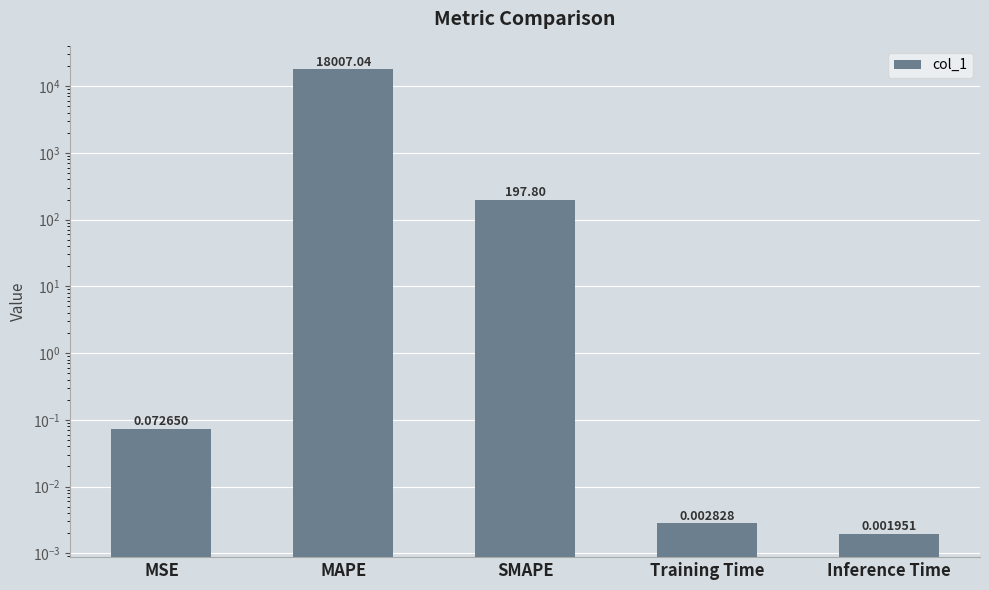

What is the sum of the values at MSE and Inference Time?

0.1